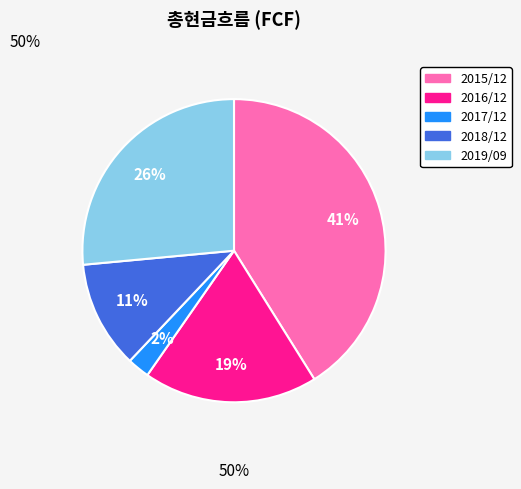

Is it true that 2018/12 is 4% of the pie?

False